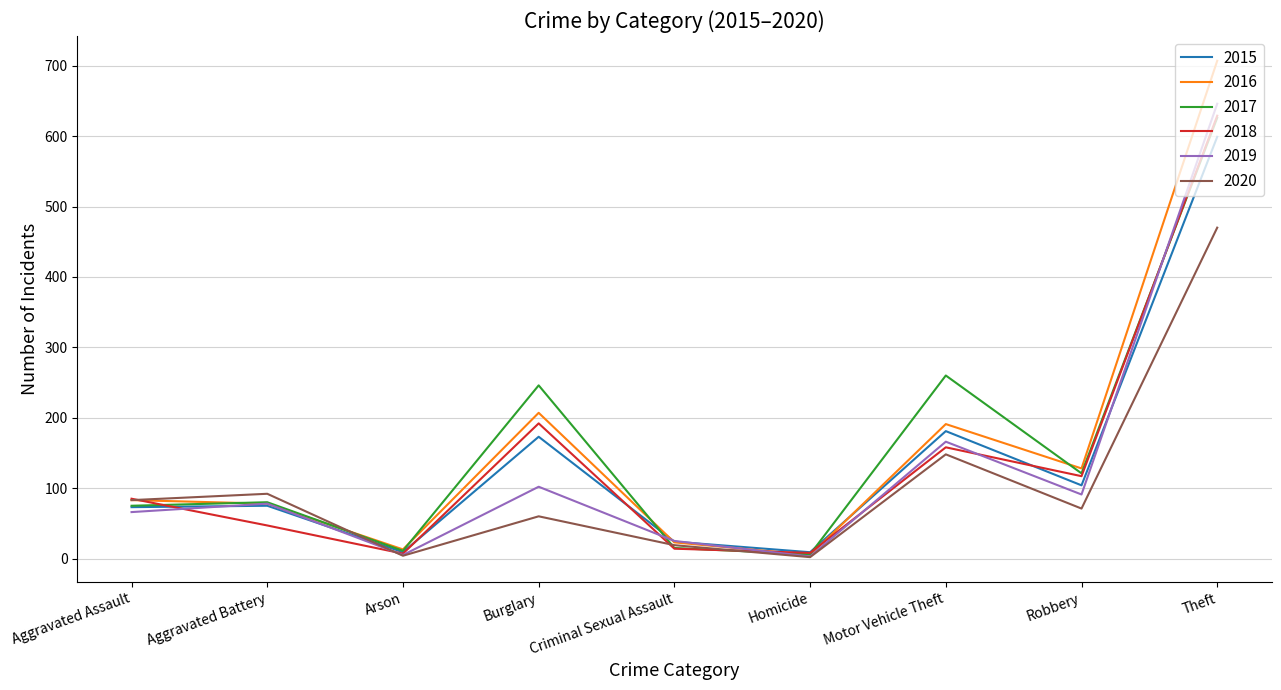

What is the highest value of the 2018 series?

629